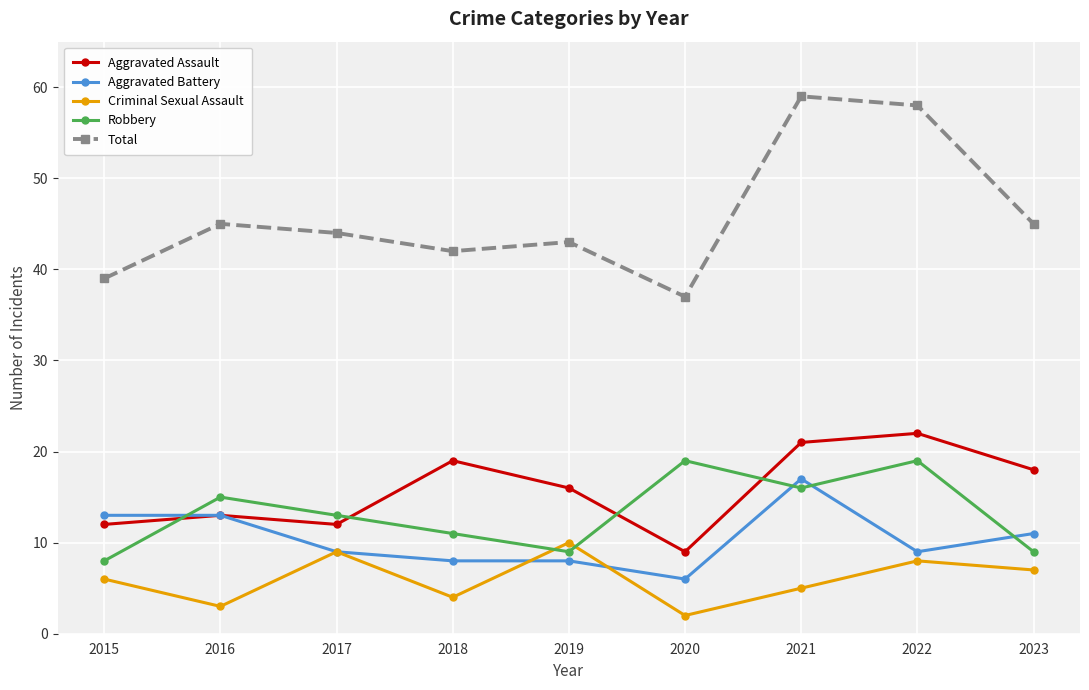

In Robbery, how many points are higher than both neighbors (excluding endpoints)?

3